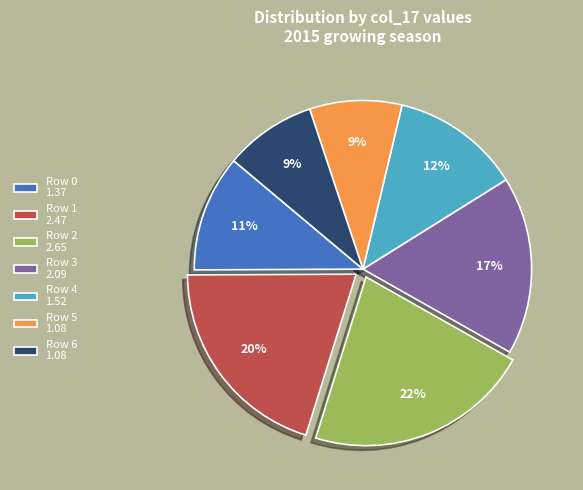

Which has a higher value, Row 3 2.09 or Row 5 1.08?

Row 3 2.09